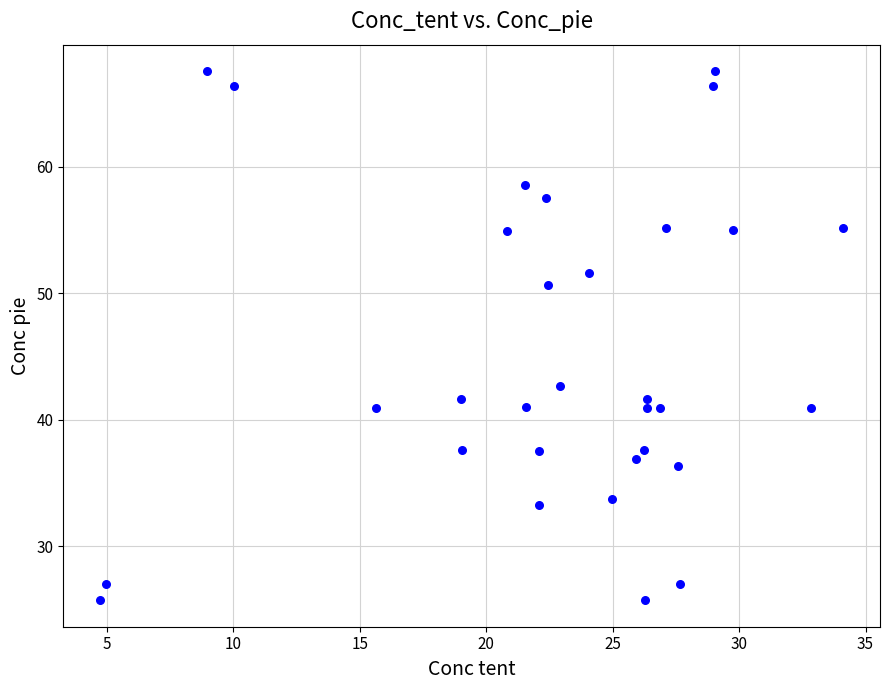

What is the range of Y values (max minus min)?

41.8